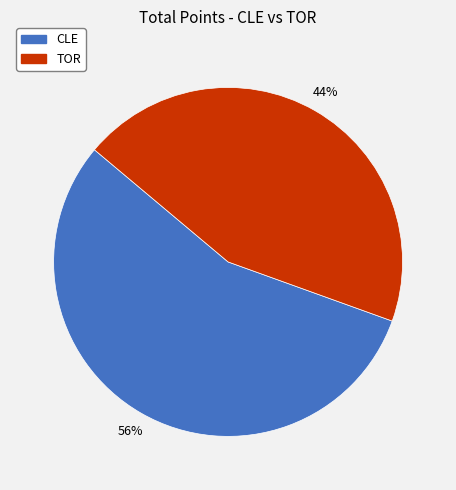

What percentage is the TOR slice, to the nearest percent?

44%